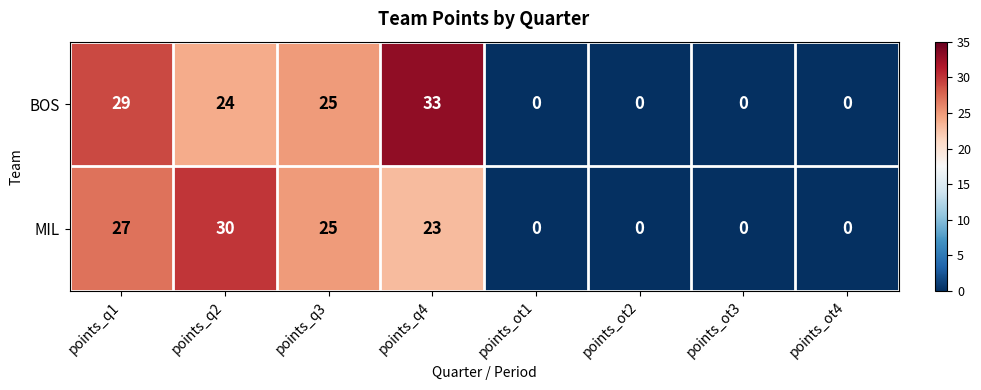

What is the average value of the BOS series?

14